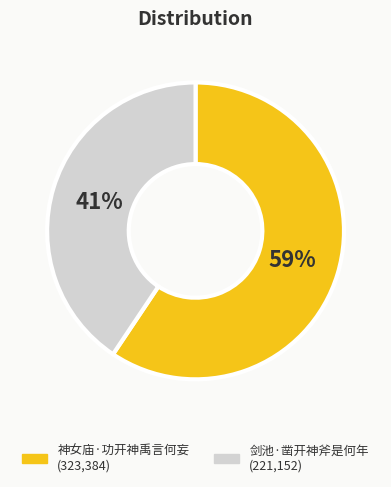

To the nearest percent, what is the combined percentage of 剑池·凿开神斧是何年 and 神女庙·功开神禹言何妄?

100%